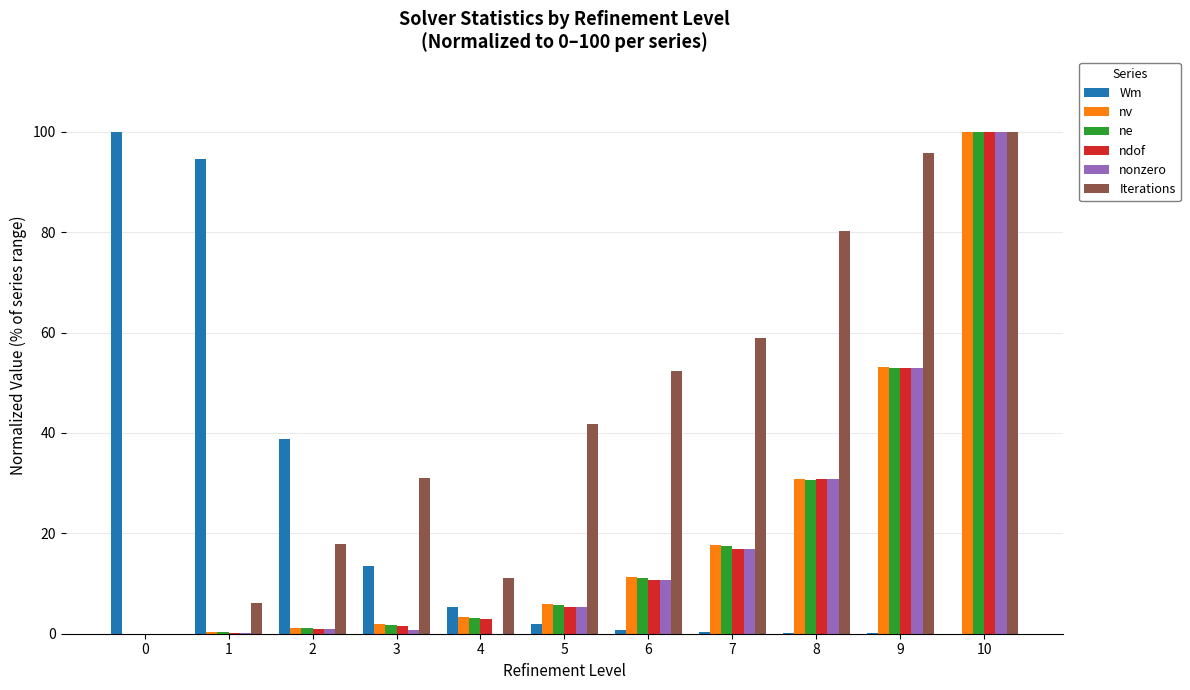

What is the maximum value for nv?

100.0